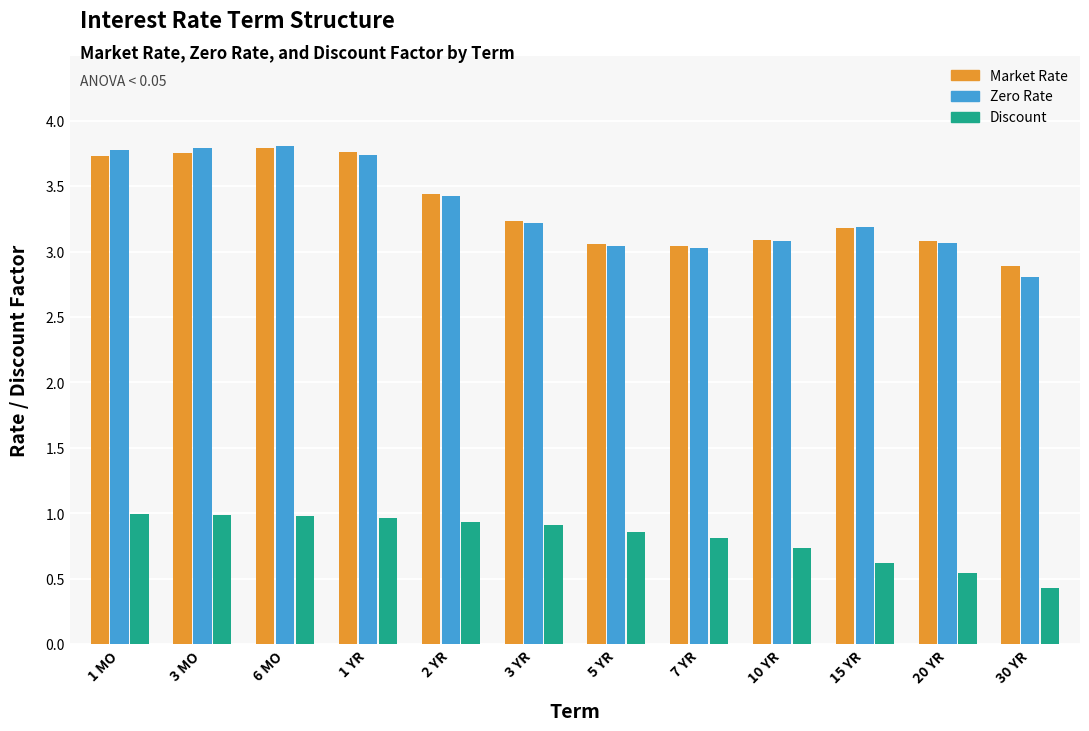

What is the total value across all series at 1 MO?

8.5